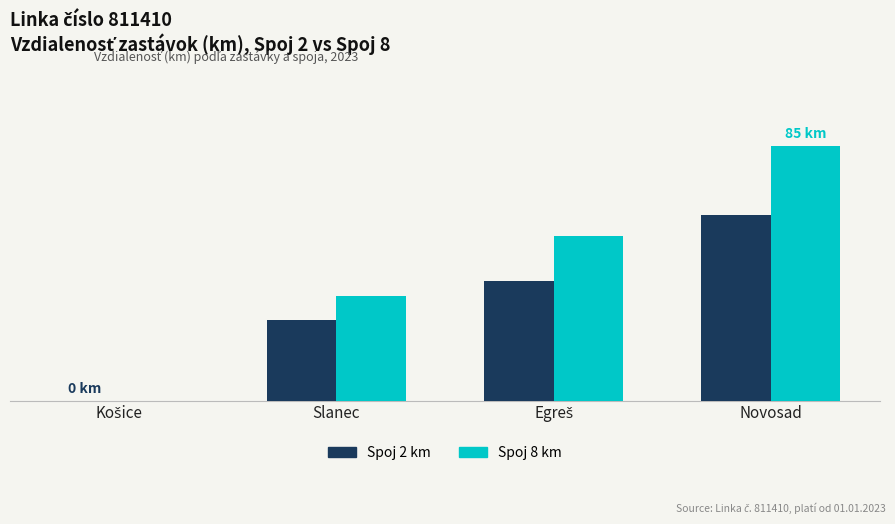

At how many categories does at least one series exceed 31?

3